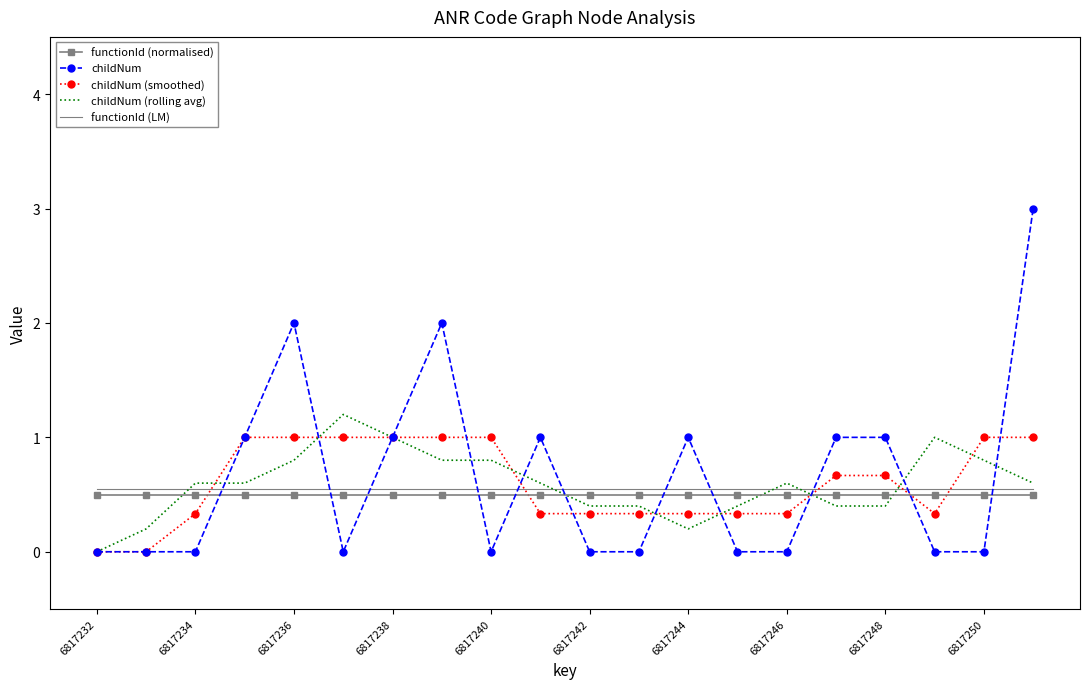

What are all the series names shown in the legend?

functionId (normalised), childNum, childNum (smoothed), childNum (rolling avg), functionId (LM)